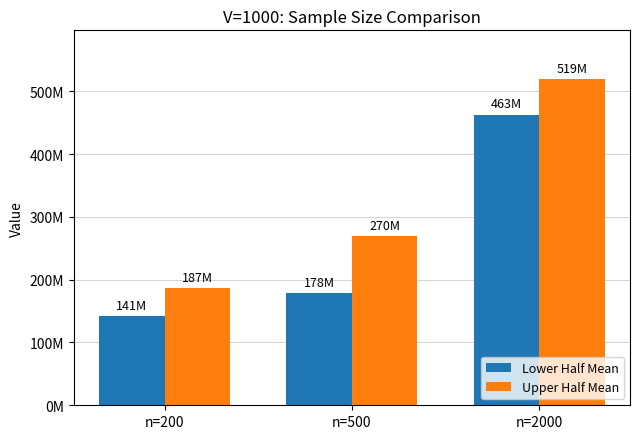

What are all the series names shown in the legend?

Lower Half Mean, Upper Half Mean